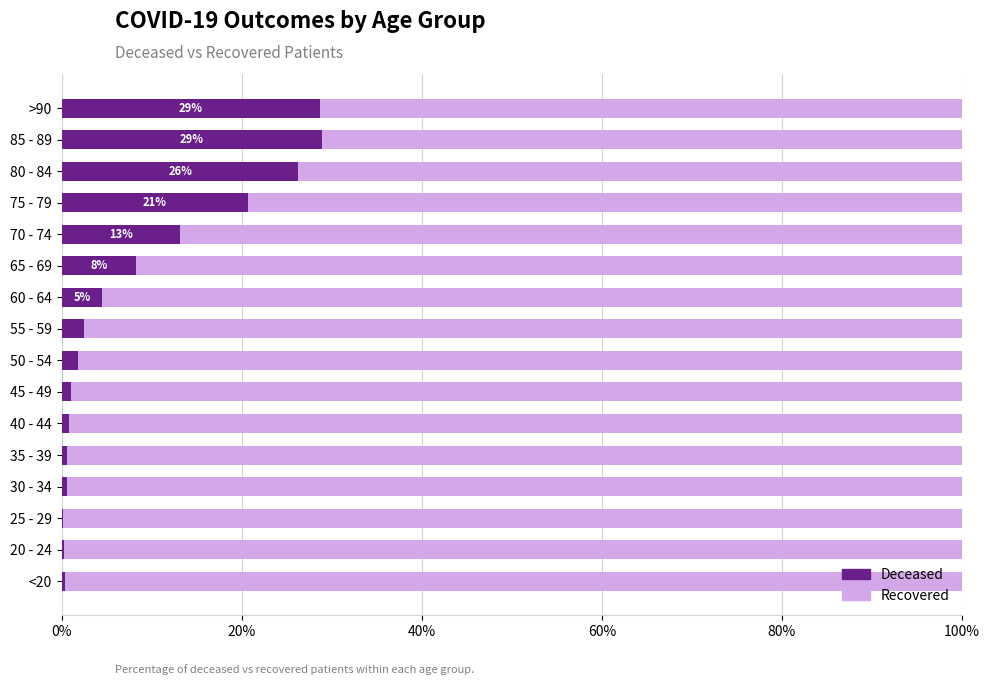

What is the total value across all series at 65 - 69?

100.0